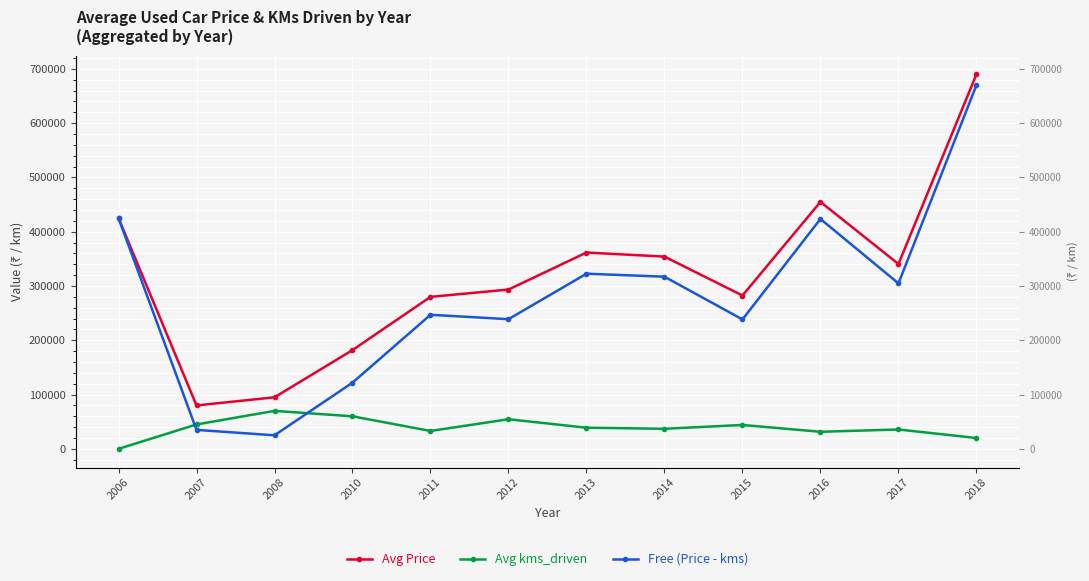

True or false: Avg Price and Avg kms_driven intersect in this chart.

False